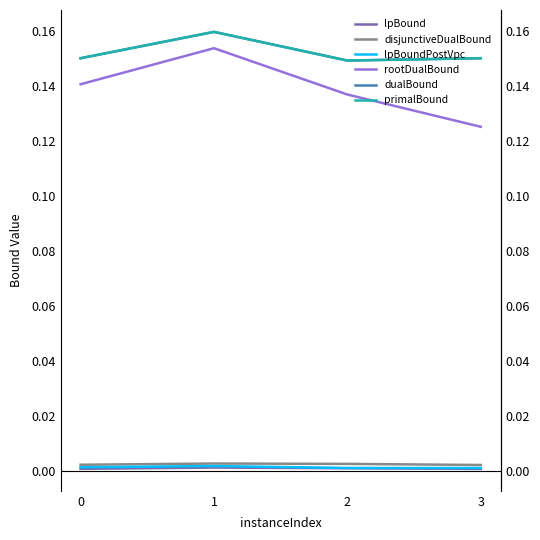

What is the spread (max minus min) of values at 2?

0.1